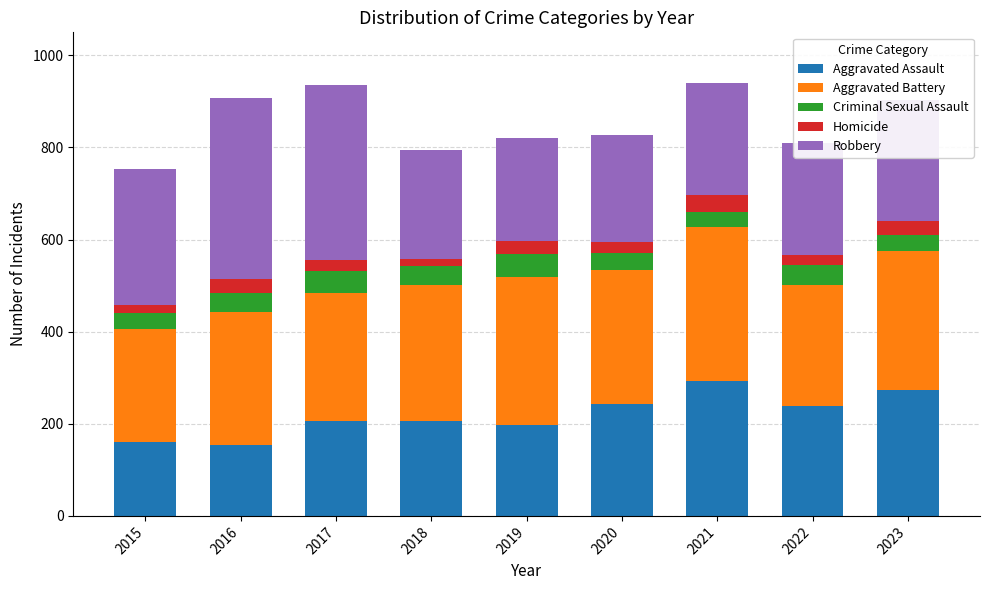

What is the sum of the Aggravated Assault values at 2016 and 2017?

361